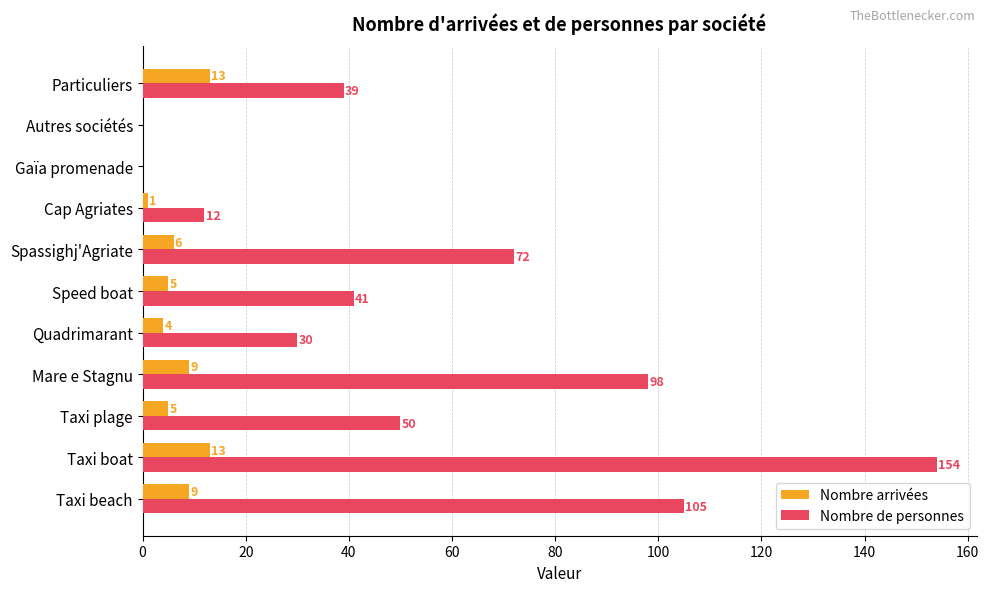

Which label corresponds to the largest value in the chart?

Taxi boat